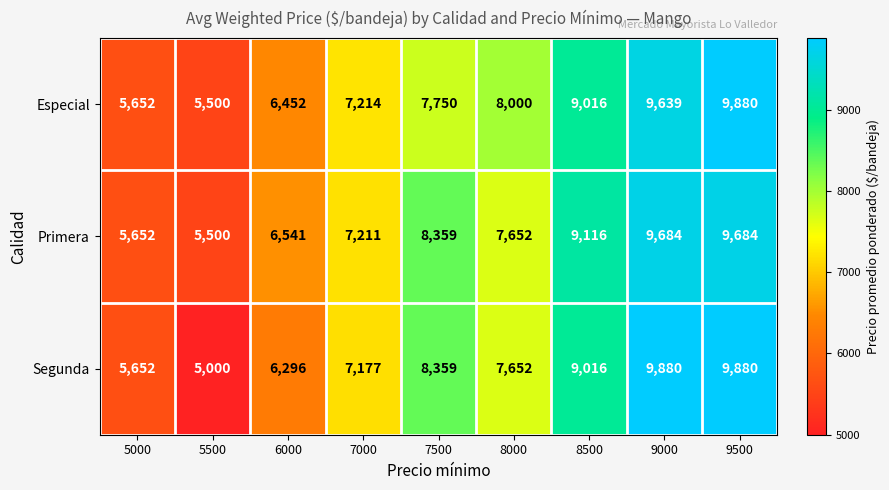

What is the sum of all Especial values?

69103